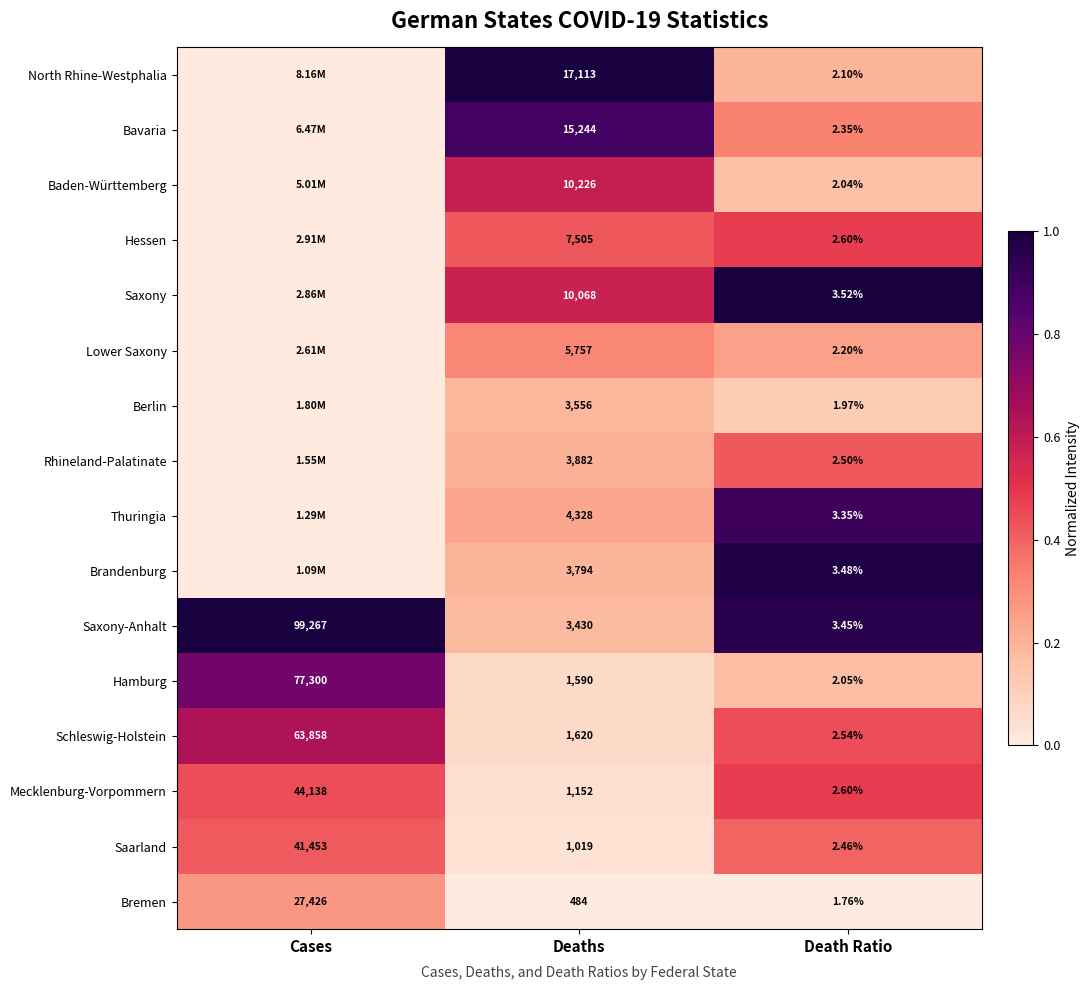

Where is Saxony-Anhalt nearest to the value 49635?

Deaths